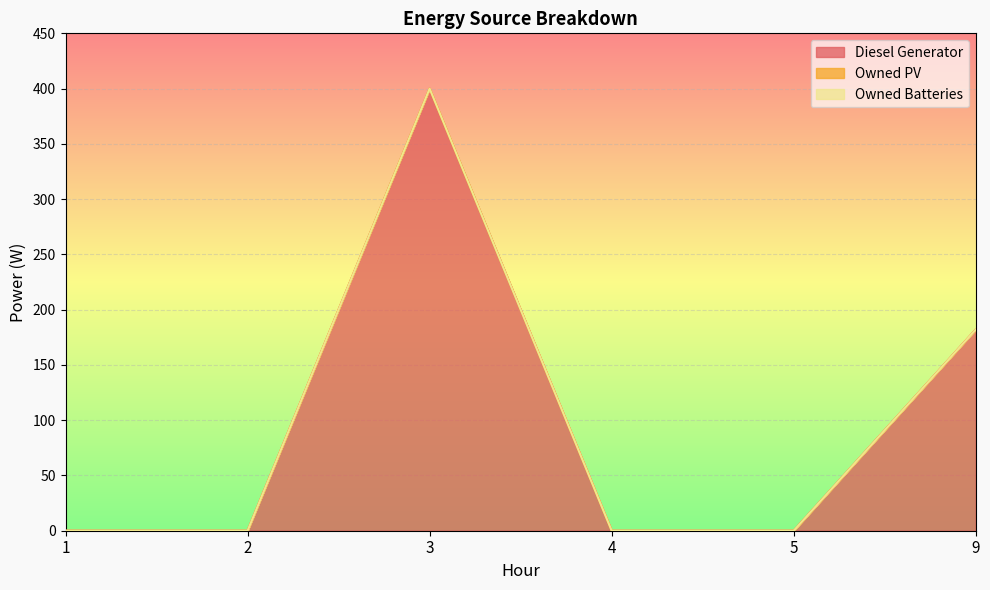

Does the chart display data point markers on the line(s)?

No